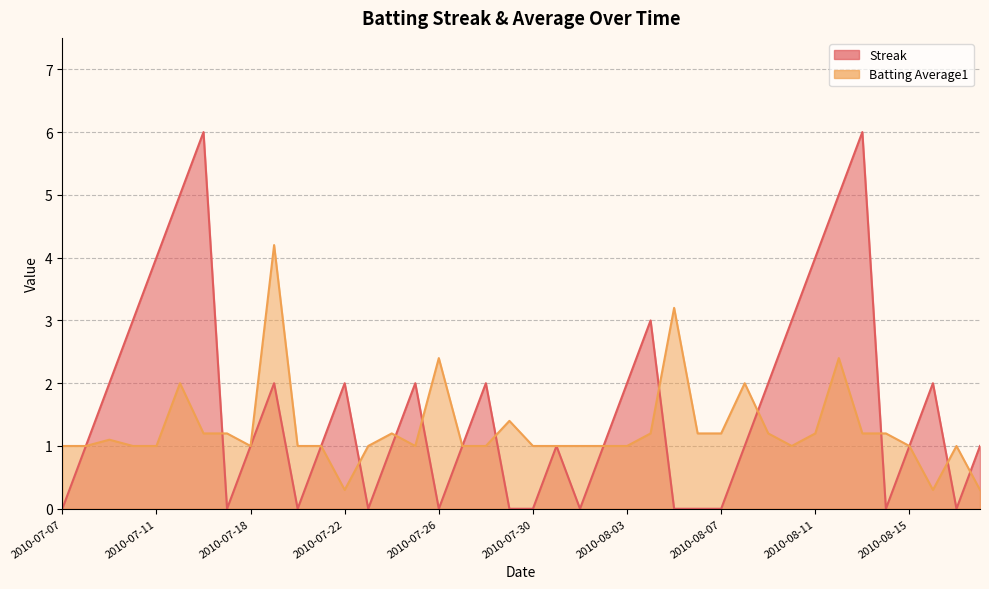

At which category does the chart reach its peak across all series?

2010-07-16